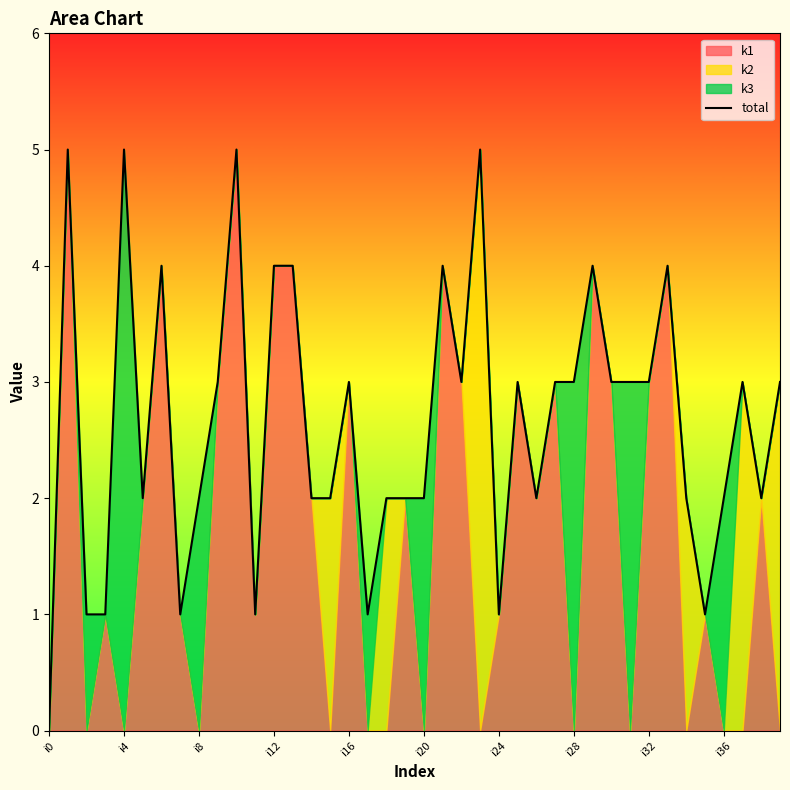

How many categories are shown in the chart?

40